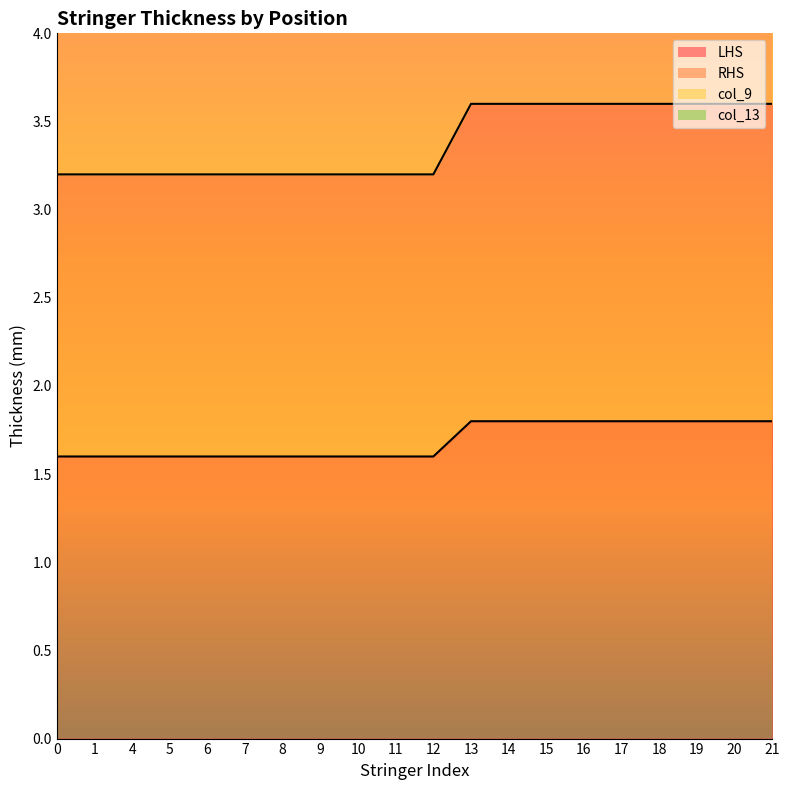

The value of col_9 at 21 is 6.0. True or false?

True